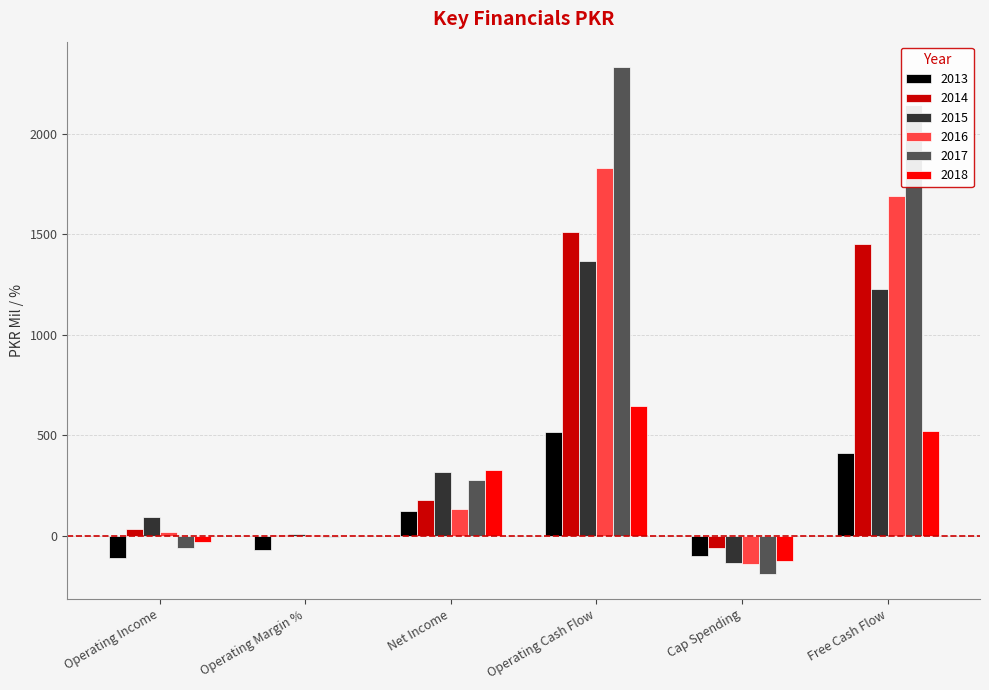

Which category has the highest value in the 2016 series?

Operating Cash Flow